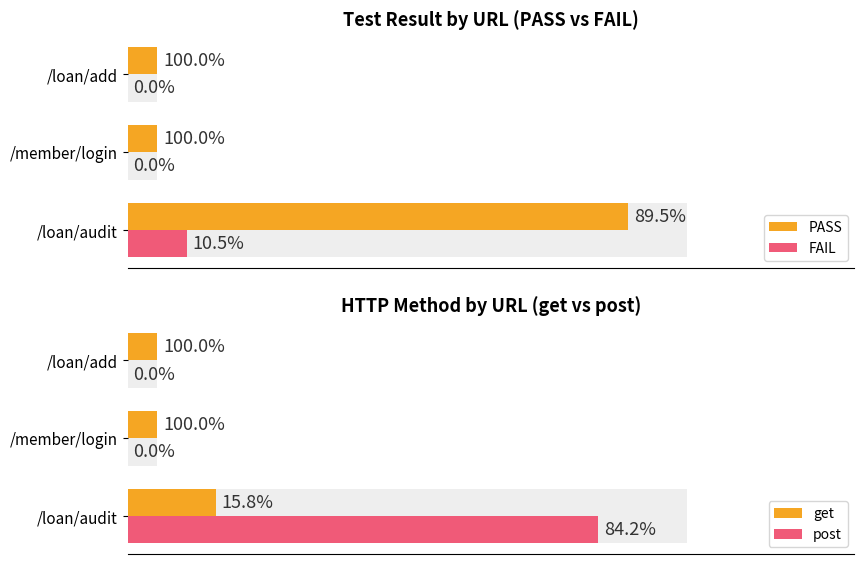

How many bars are there in total?

12